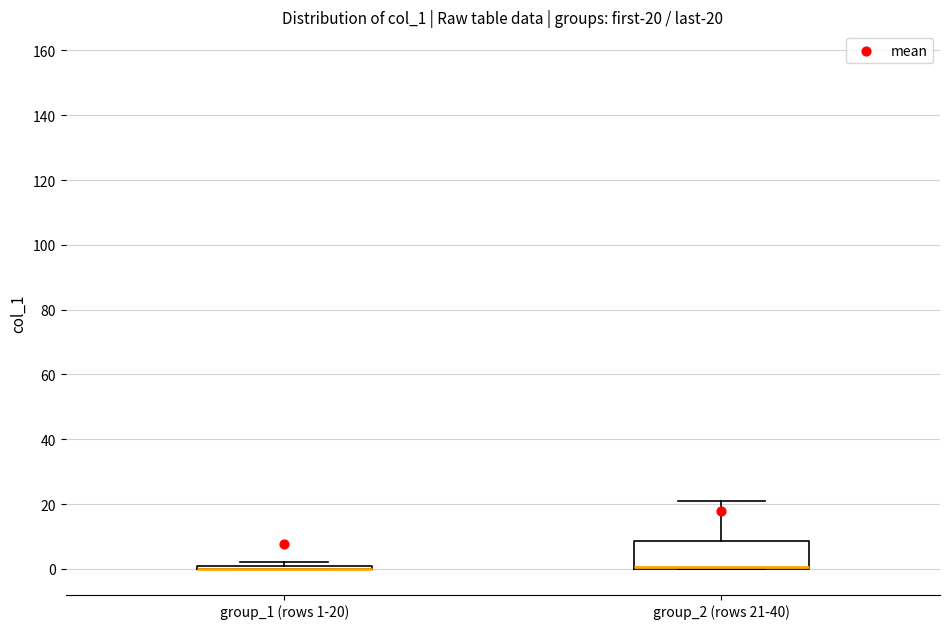

Which box is the tallest, from its lower edge to its upper edge?

group_2 (rows 21-40)